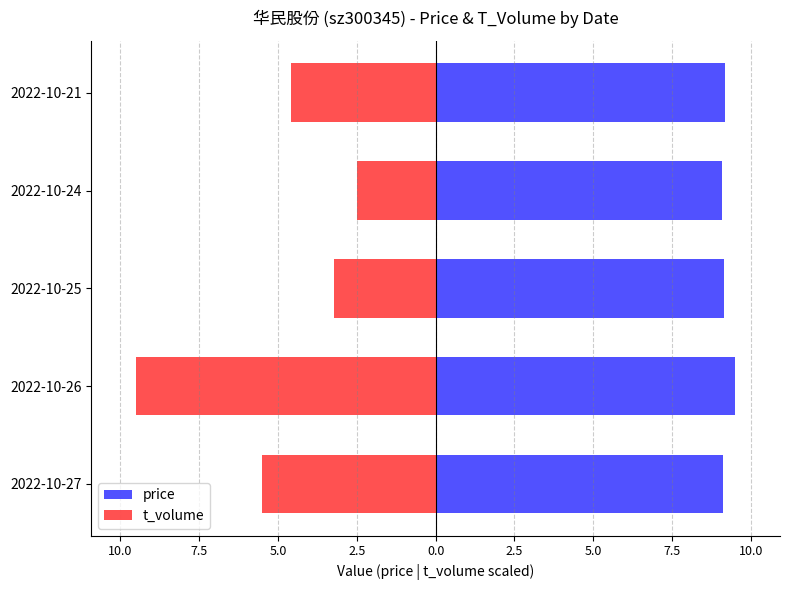

How many bars are there in total?

10